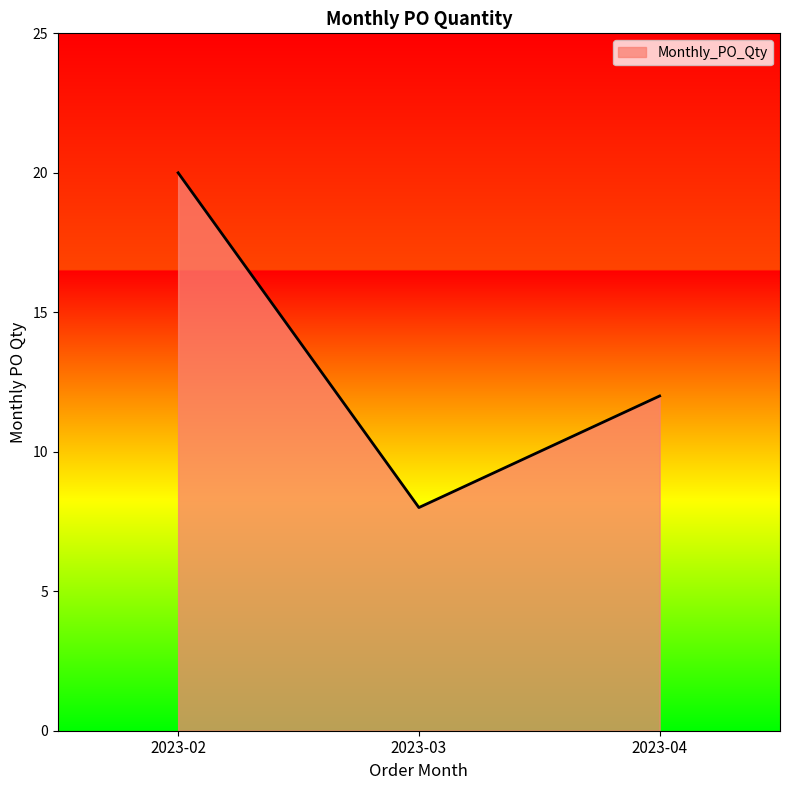

Rank the categories by value from highest to lowest.

2023-02, 2023-04, 2023-03